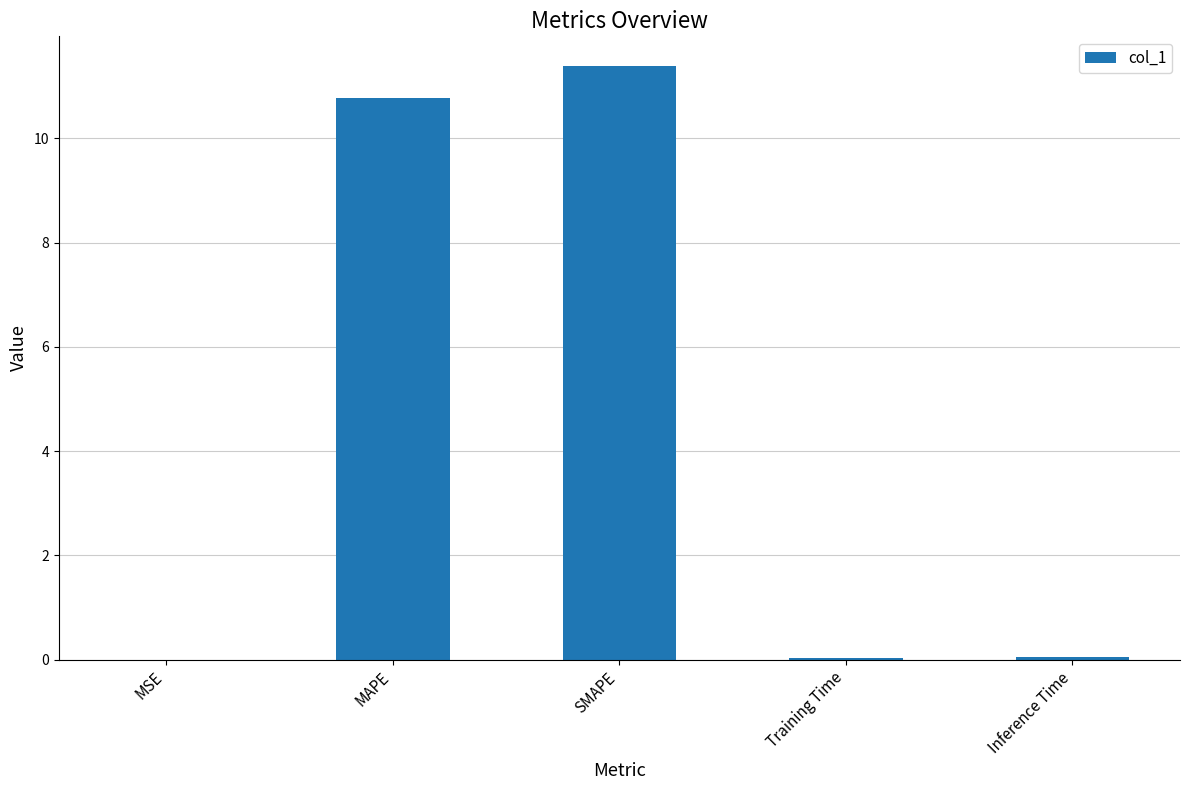

How many data points does each series have?

5